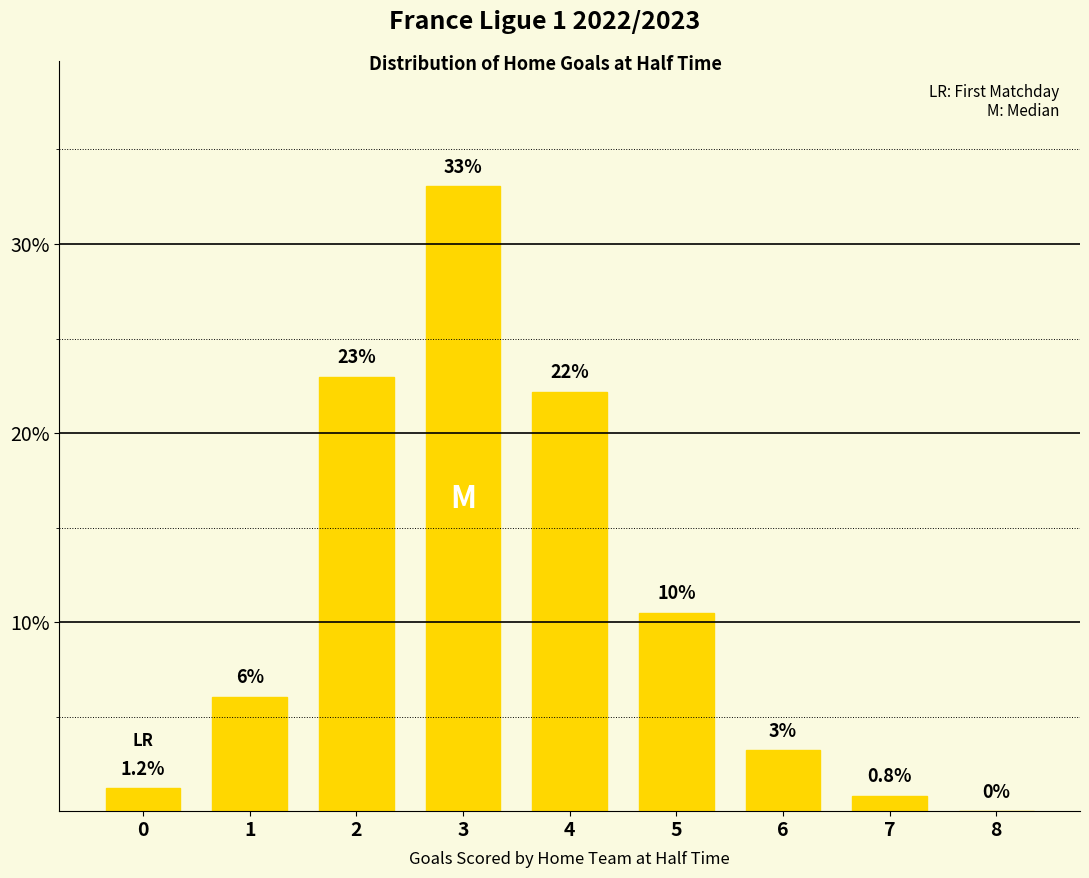

How many values are above zero?

8